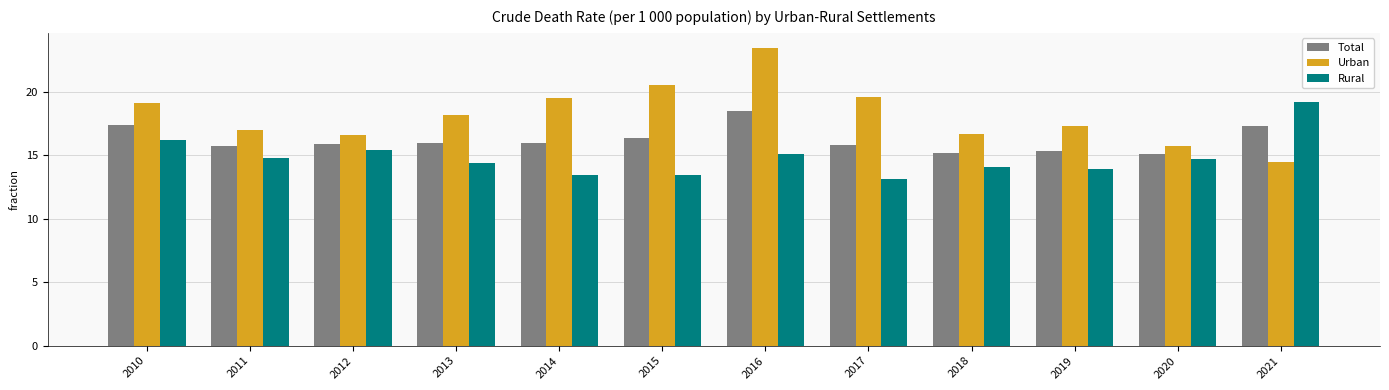

Which category has the highest value in the Rural series?

2021